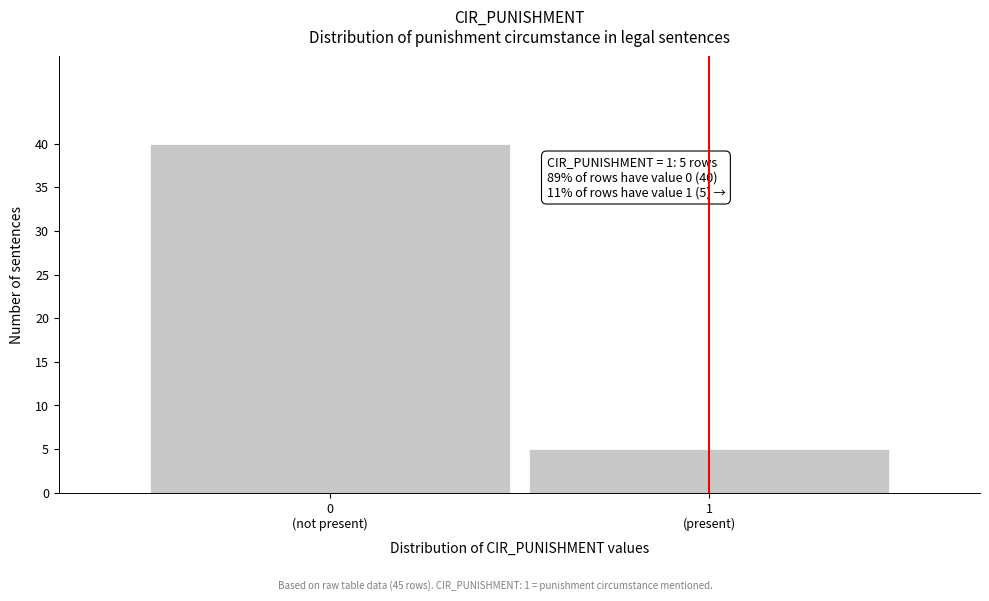

Reading left to right, transcribe all the data shown in this chart.

40	5